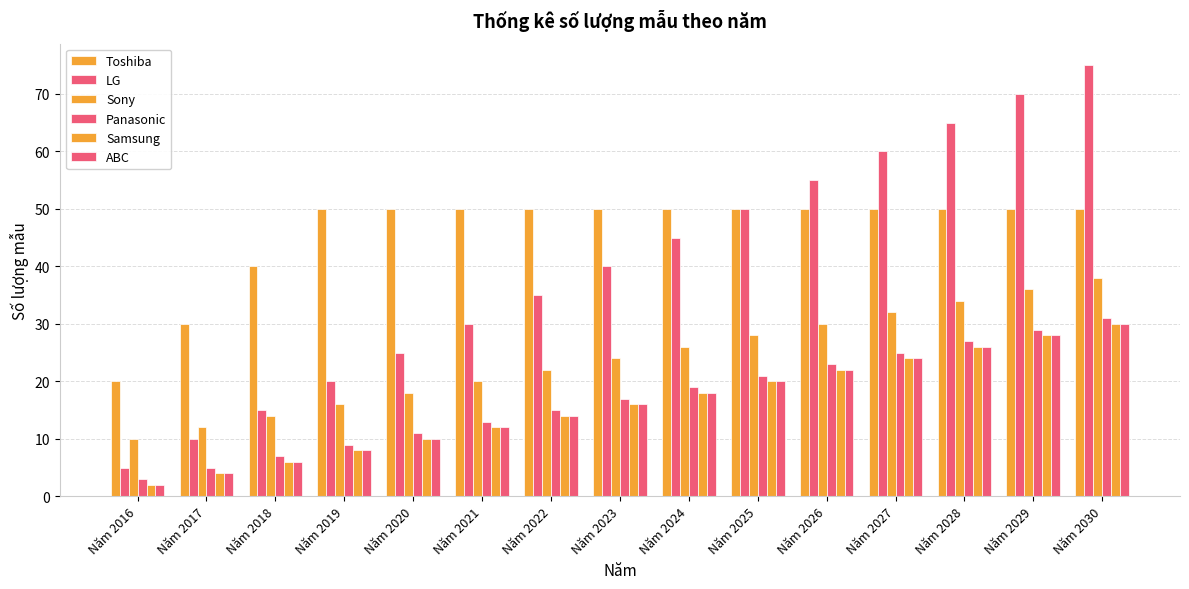

How many bars are there in total?

90